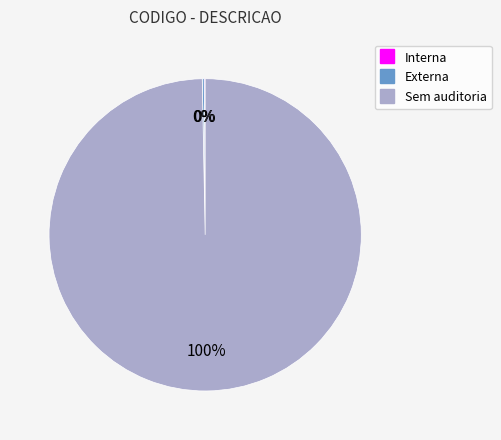

The Sem auditoria slice represents 91% of the pie. True or false?

False